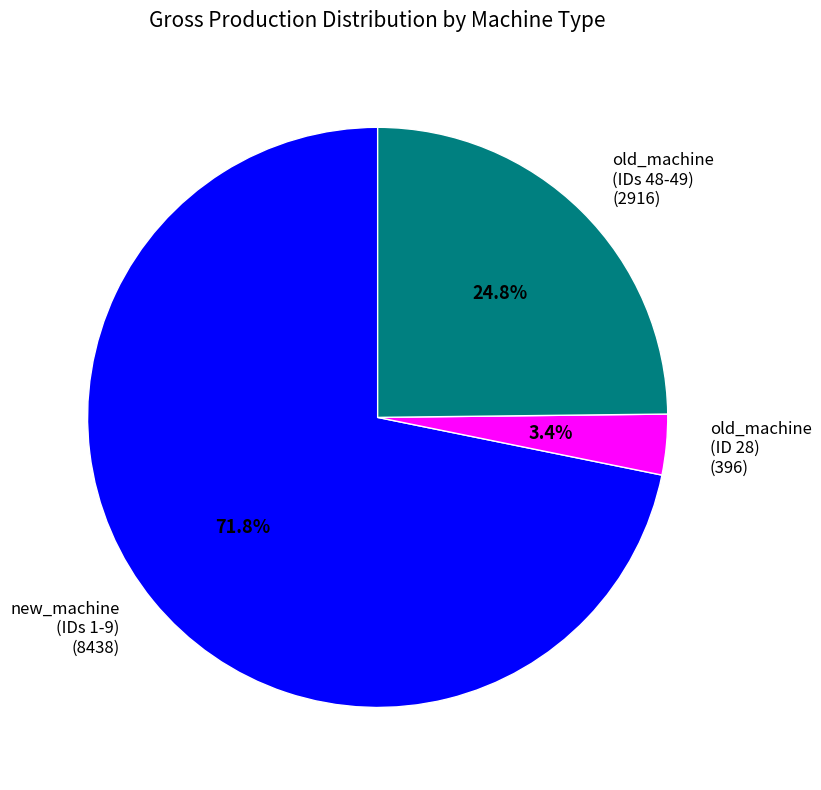

What is the majority slice?

new_machine (IDs 1-9) (8438)